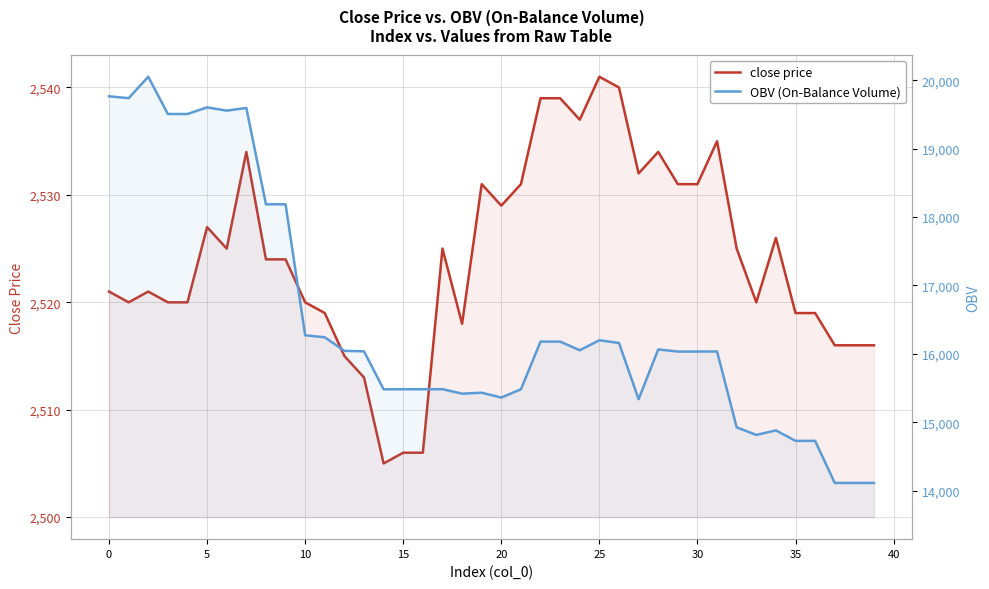

What is the approximate value of OBV (On-Balance Volume) at 14?

15482.4